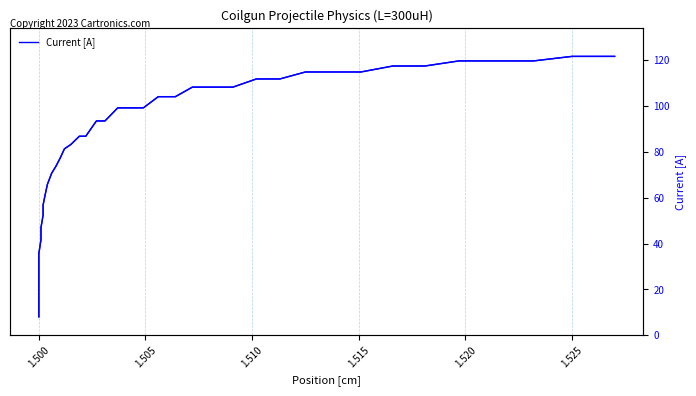

What is the difference between the maximum and minimum values?

113.6